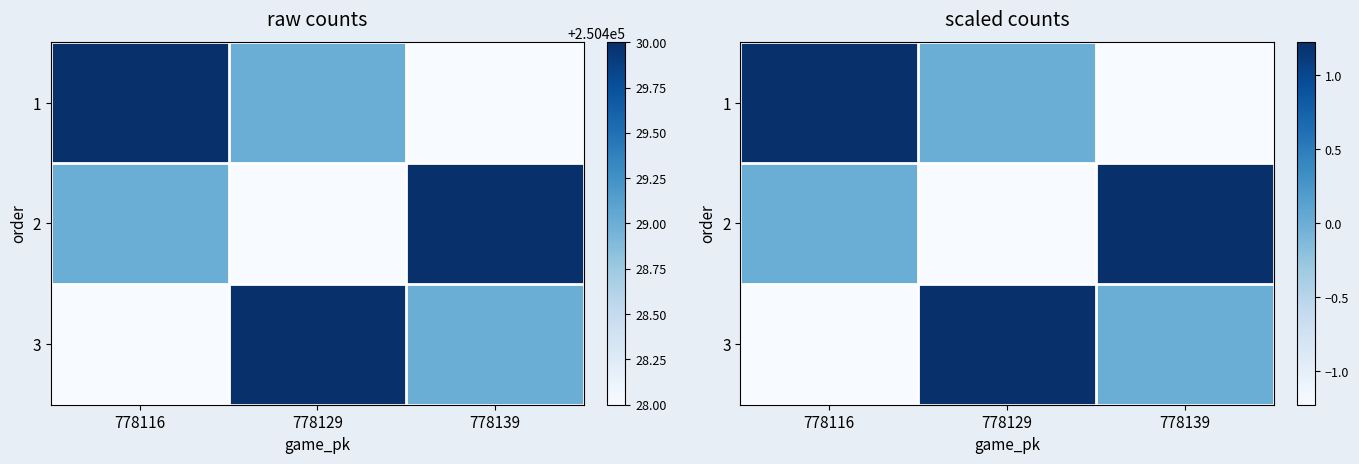

Rank the series by their maximum value, from highest to lowest.

1, 2, 3